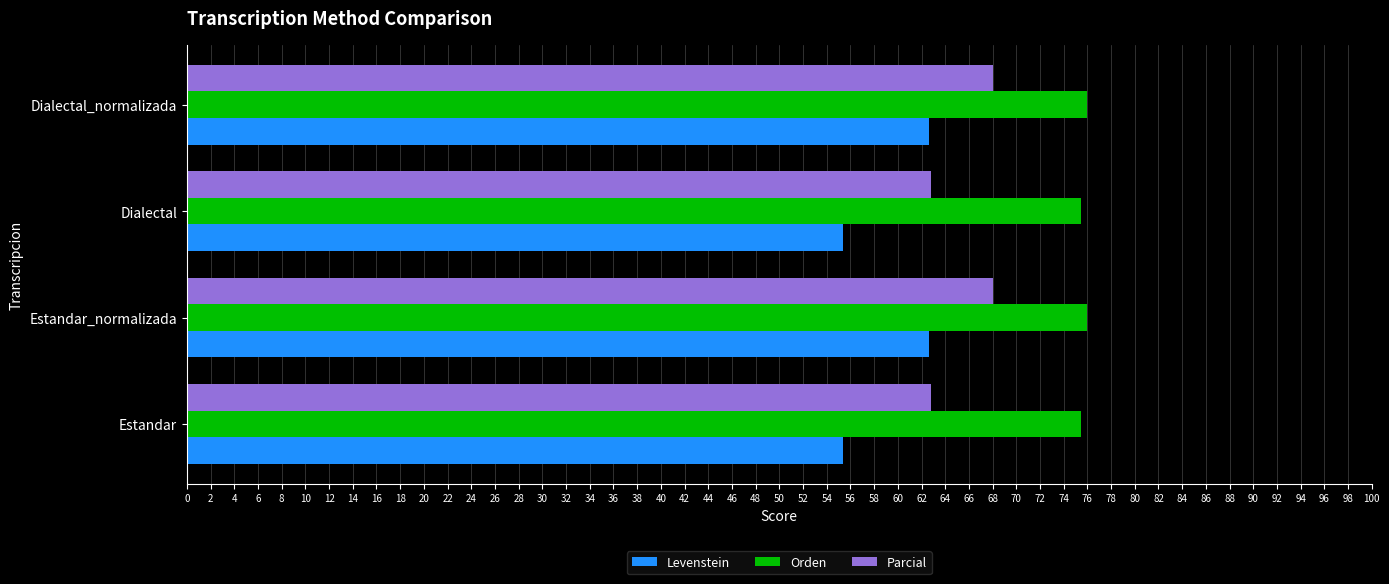

What is the greatest value displayed?

76.0